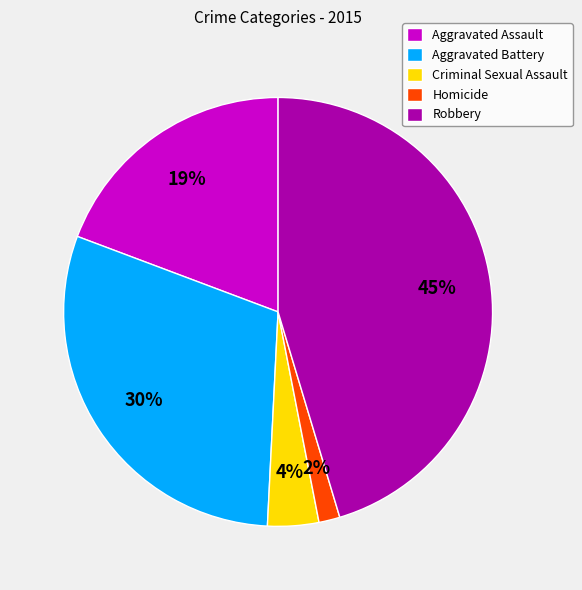

To the nearest percent, what is the average slice percentage?

20%